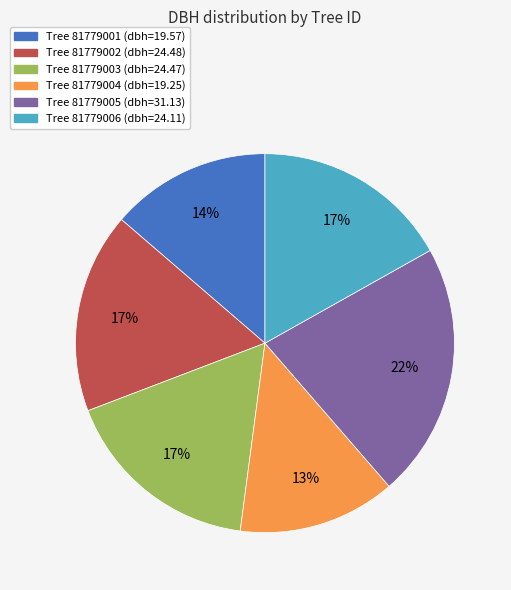

To the nearest percent, what is the average slice percentage?

17%